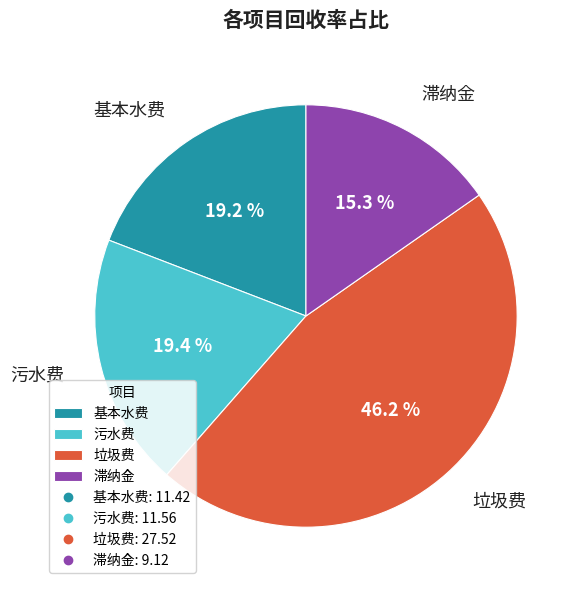

Which slice is the largest?

垃圾费